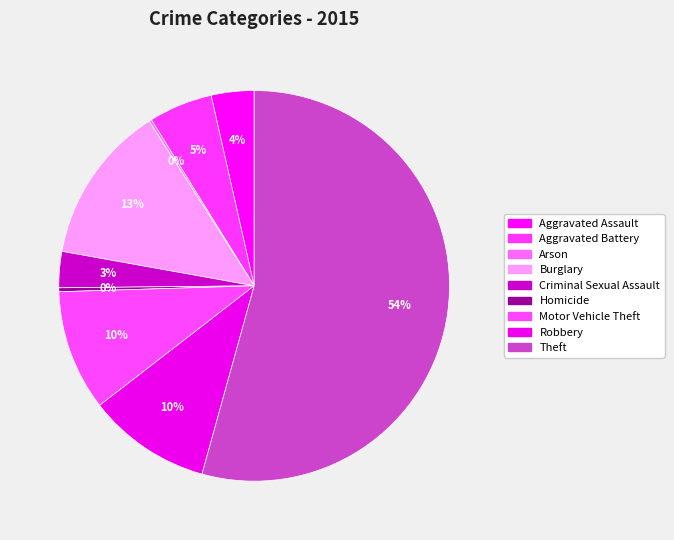

What percentage is NOT represented by Aggravated Battery?

94.7%